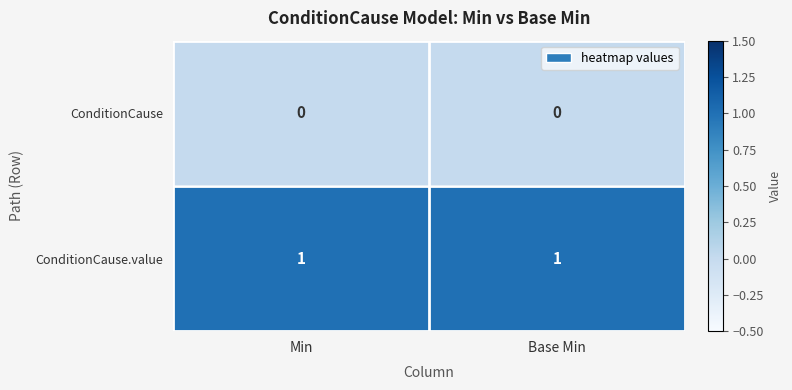

Rank the series by their average value, from highest to lowest.

ConditionCause.value, ConditionCause